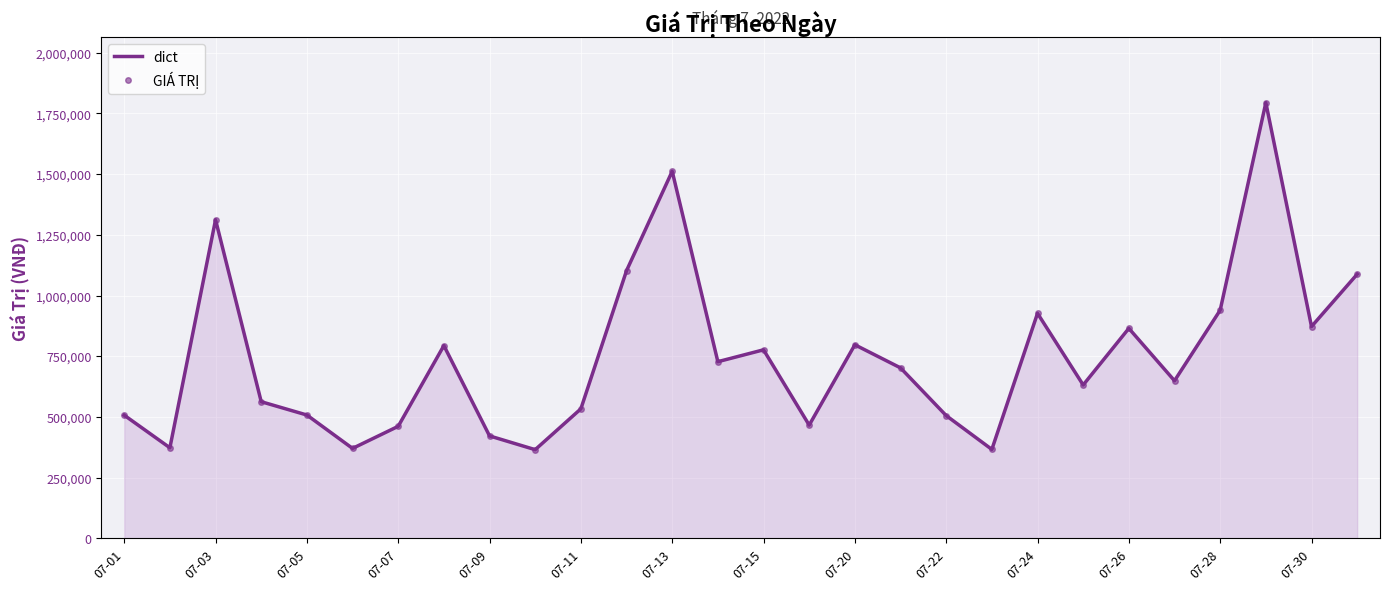

What is the highest value of the dict series?

1794520